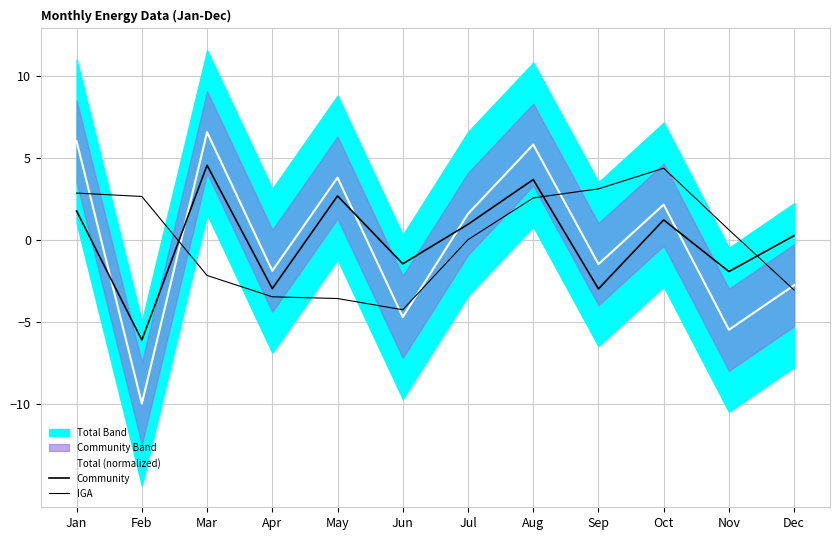

List the series in order of their peak value, highest first.

Total (normalized), Community, IGA